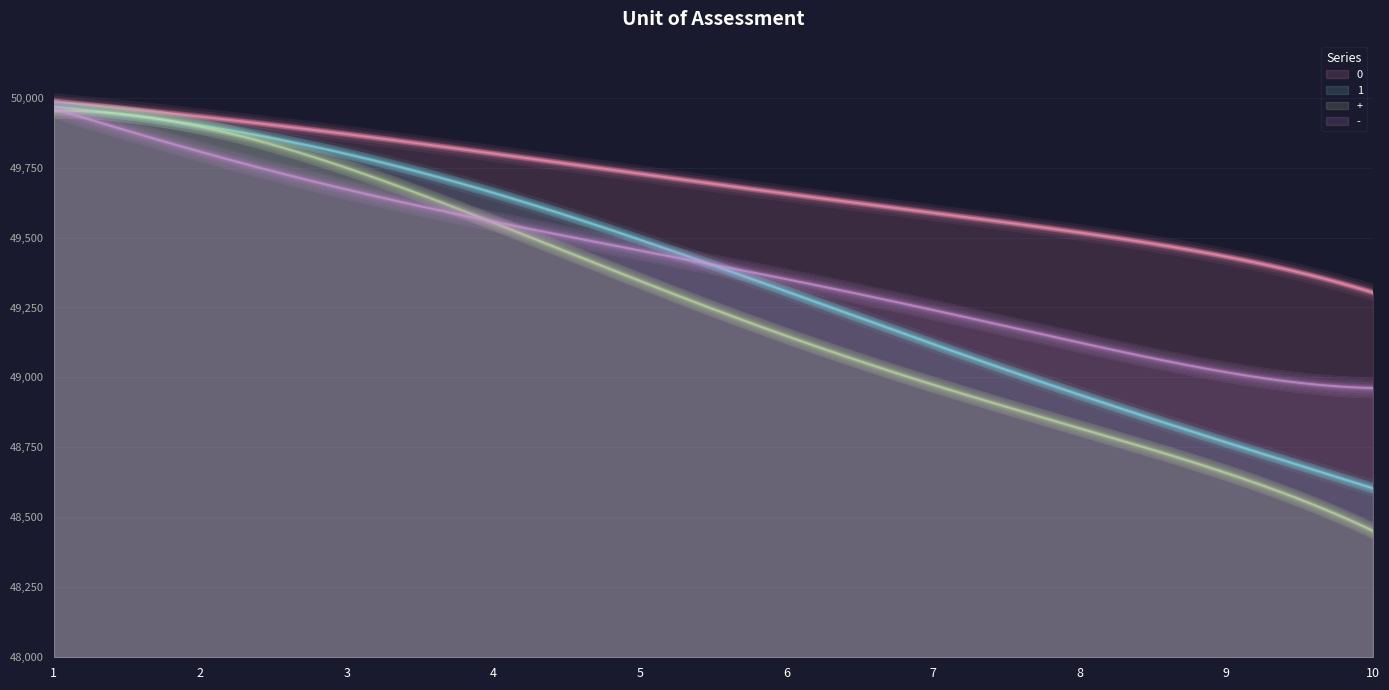

Where is 0 nearest to the value 49646?

6